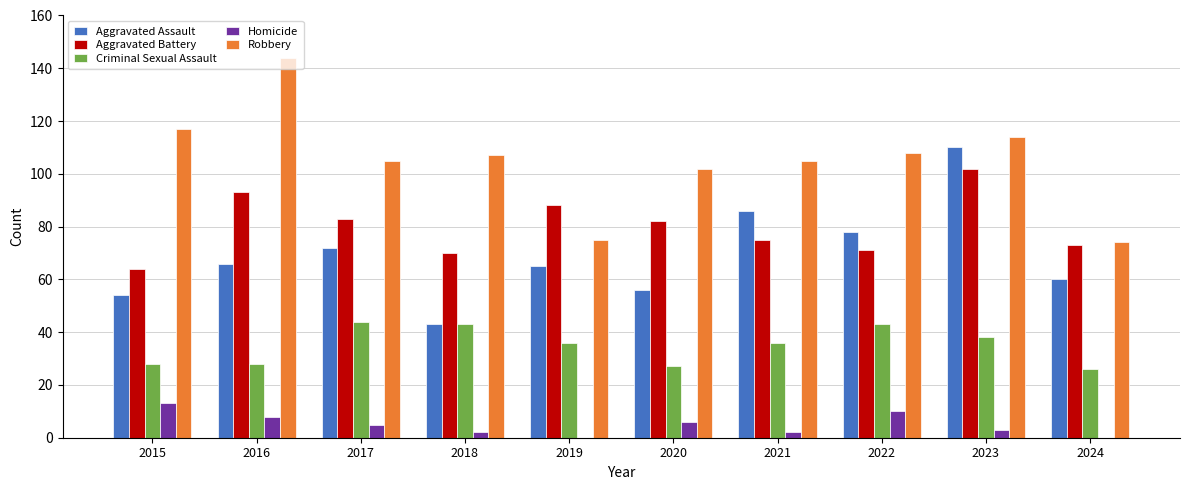

What is the total value across all series at 2024?

233